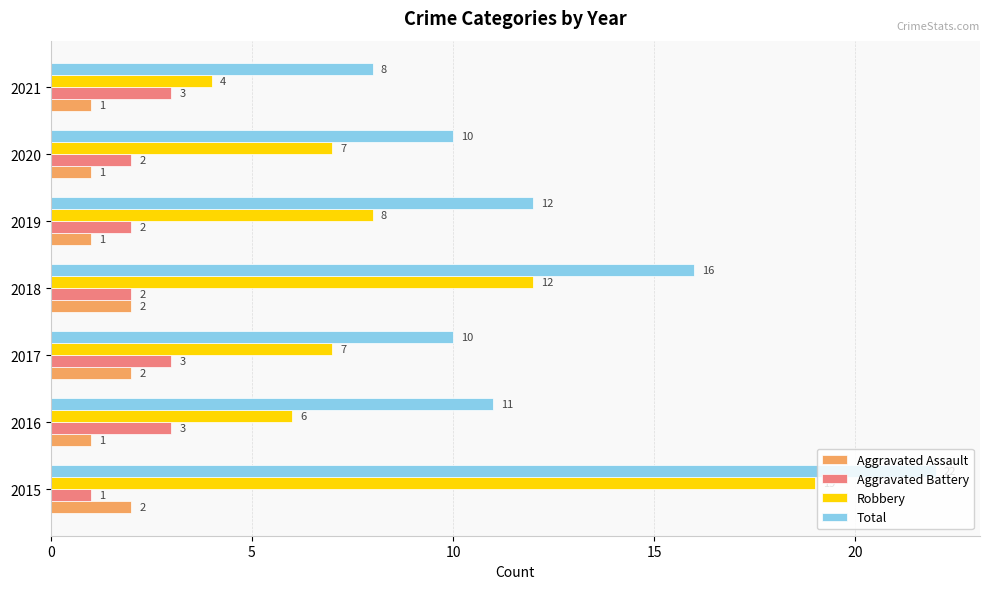

At which category is the sum across all series the highest?

2015